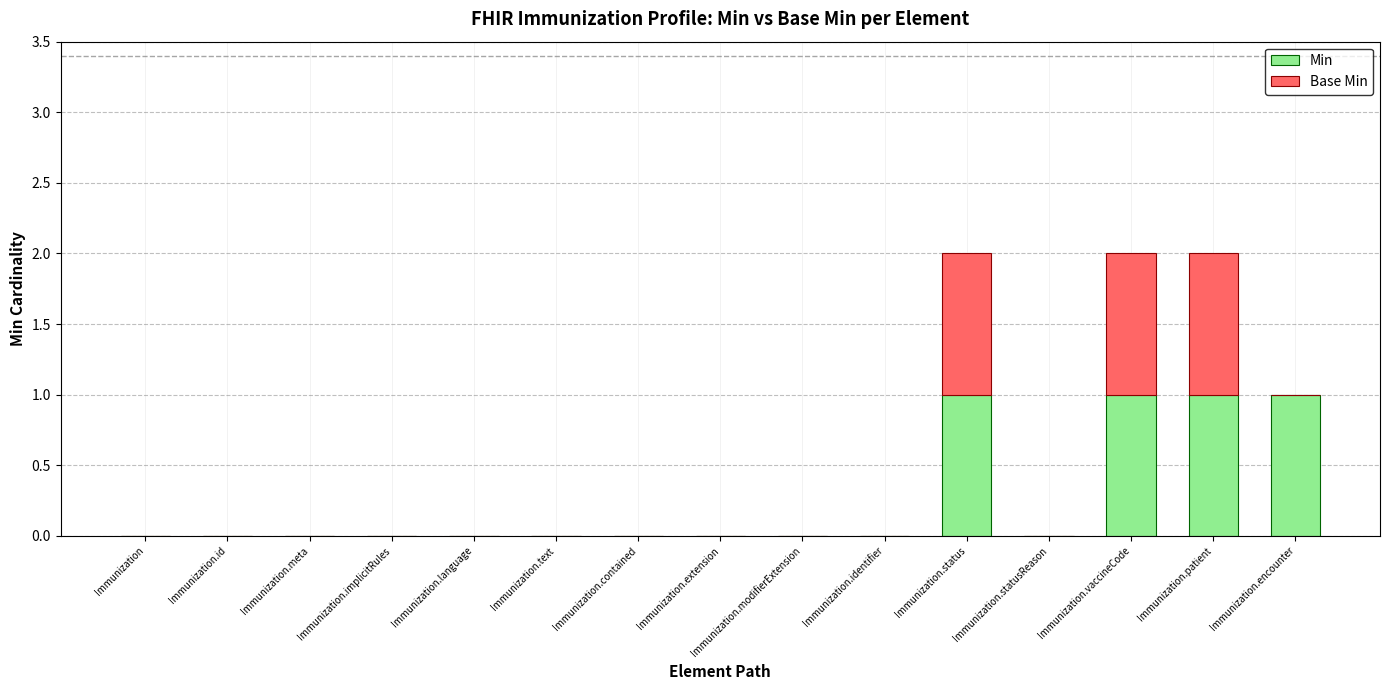

True or false: Min has a value of 1 at Immunization.vaccineCode.

True